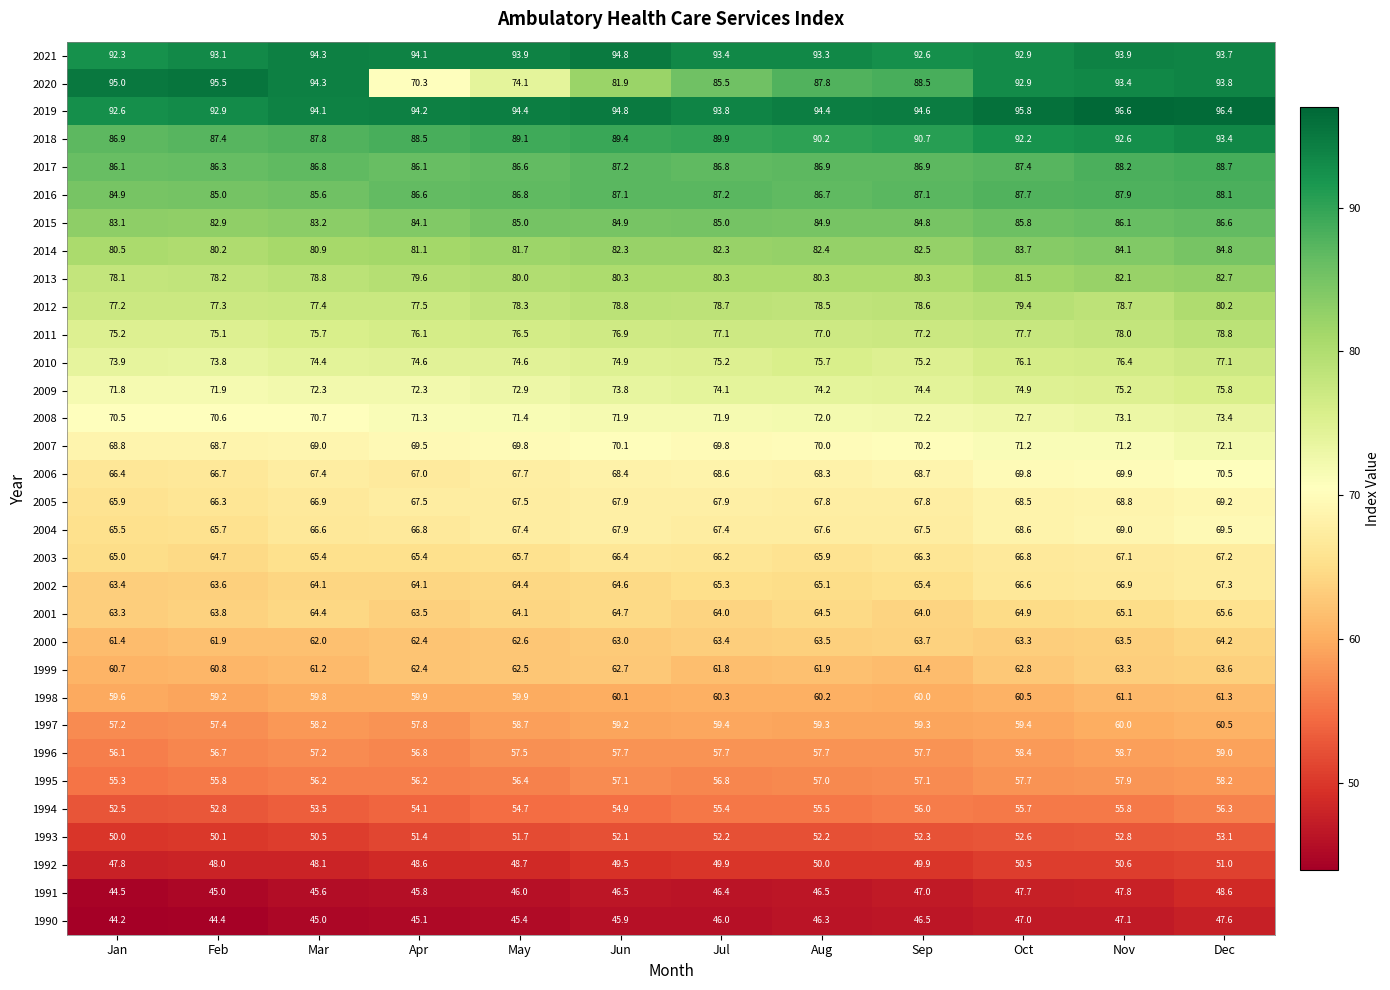

What is the difference between the 2021 values at Feb and Jan?

0.8